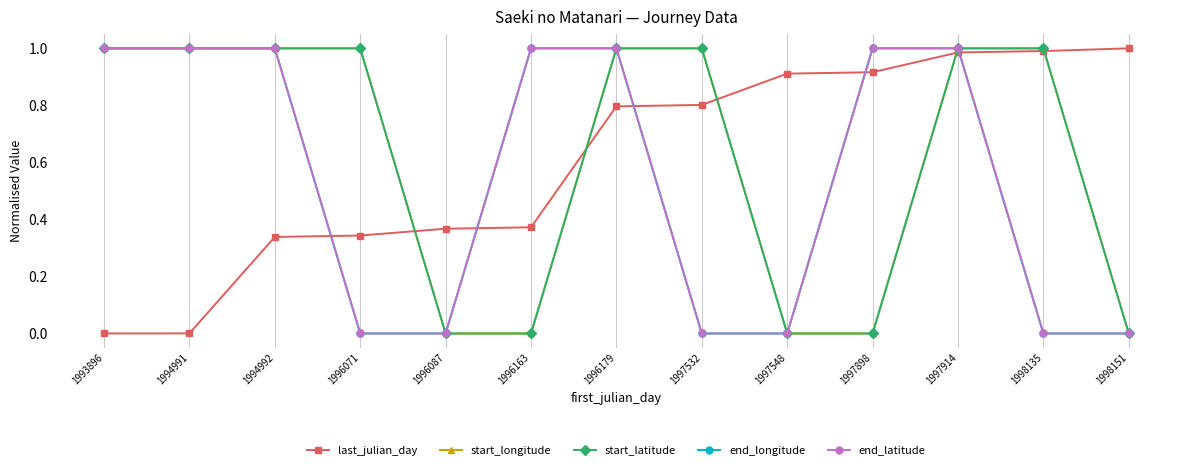

Is this an area chart (filled region under the line)?

No